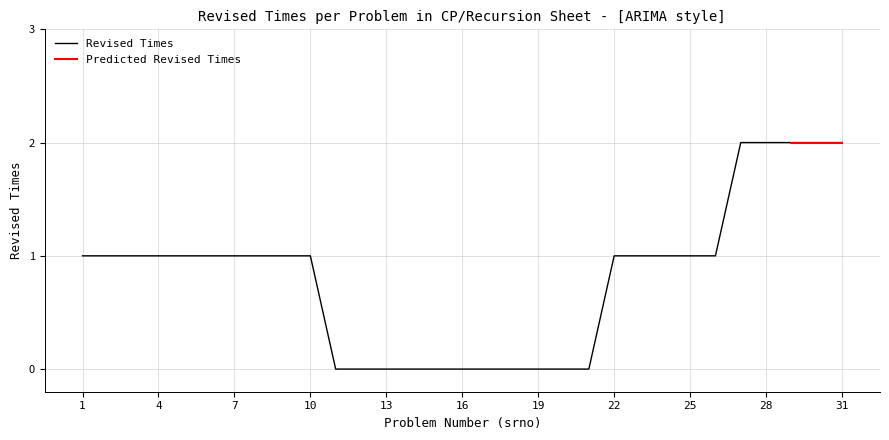

True or false: the data shows 1 at 13.

False